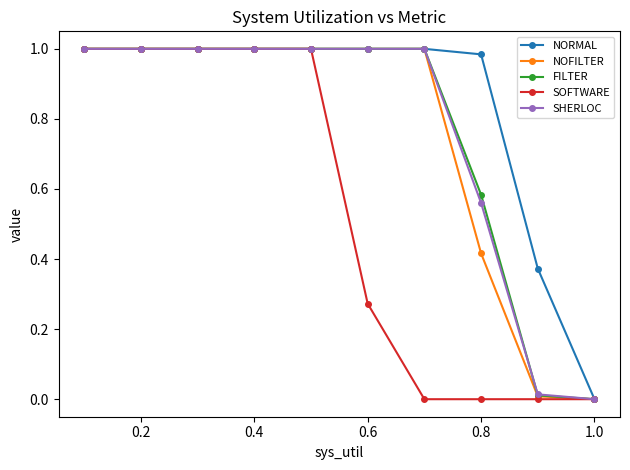

Which series has the largest total across all categories?

NORMAL